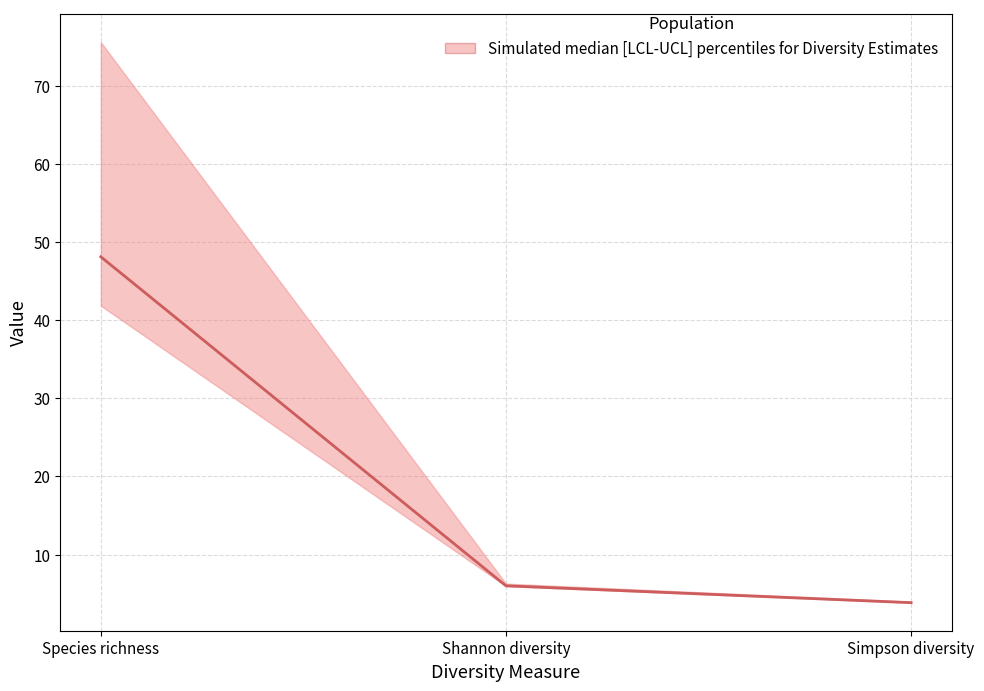

What is the average value of the Estimator series?

19.3